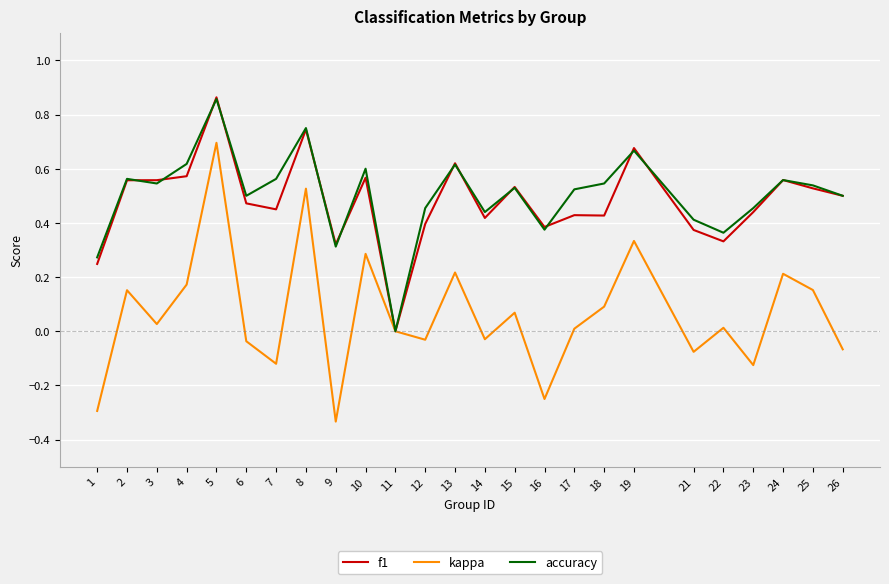

At which label does accuracy reach its minimum?

11